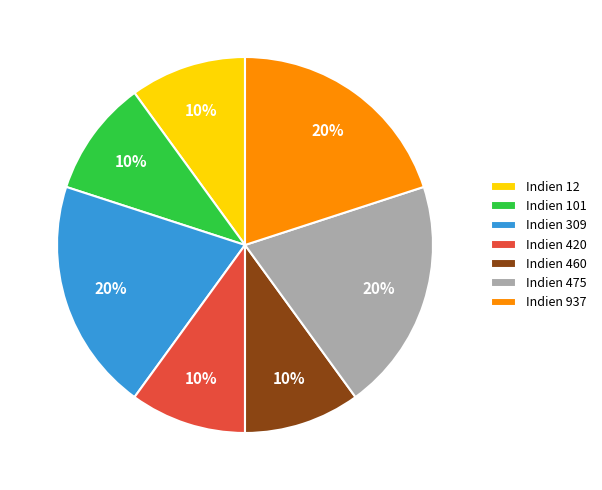

Is it true that Indien 12 is 1% of the pie?

False